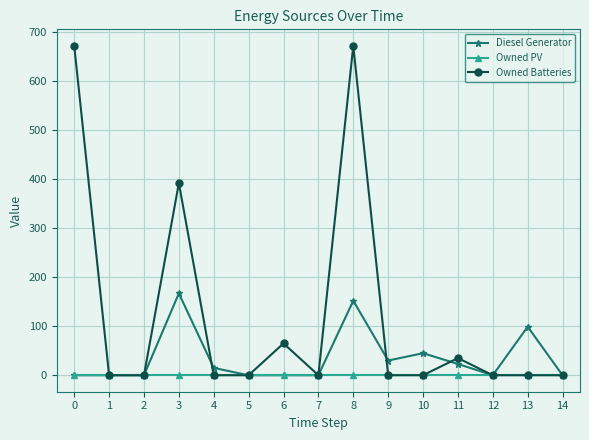

How many lines are shown in the chart?

3